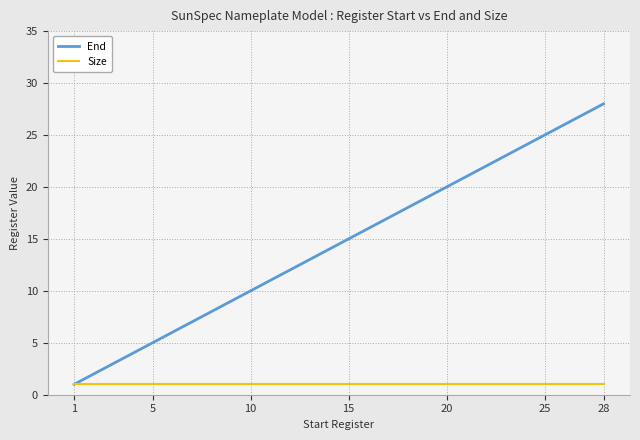

Which series has the largest total across all categories?

End